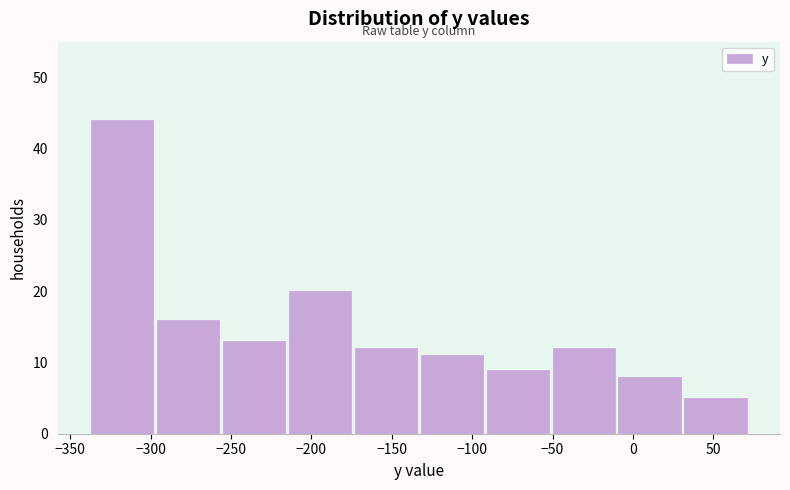

Reading left to right, transcribe this chart: for each bar, give the range it covers on the x-axis and its height. Neither the bar edges nor the heights are printed on the chart, so give them approximately, as read against the axes.

-340 to -295: 44
-295 to -255: 16
-255 to -215: 13
-215 to -175: 20
-175 to -135: 12
-135 to -90: 11
-90 to -50: 9
-50 to -10: 12
-10 to 30: 8
30 to 70: 5